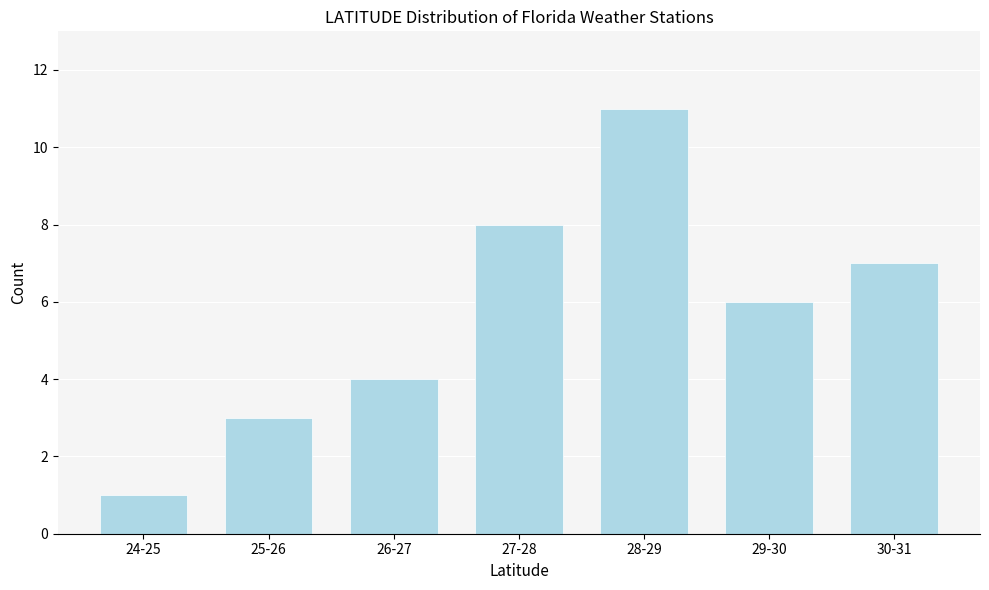

Reading right to left, transcribe all the data shown in this chart.

7	6	11	8	4	3	1